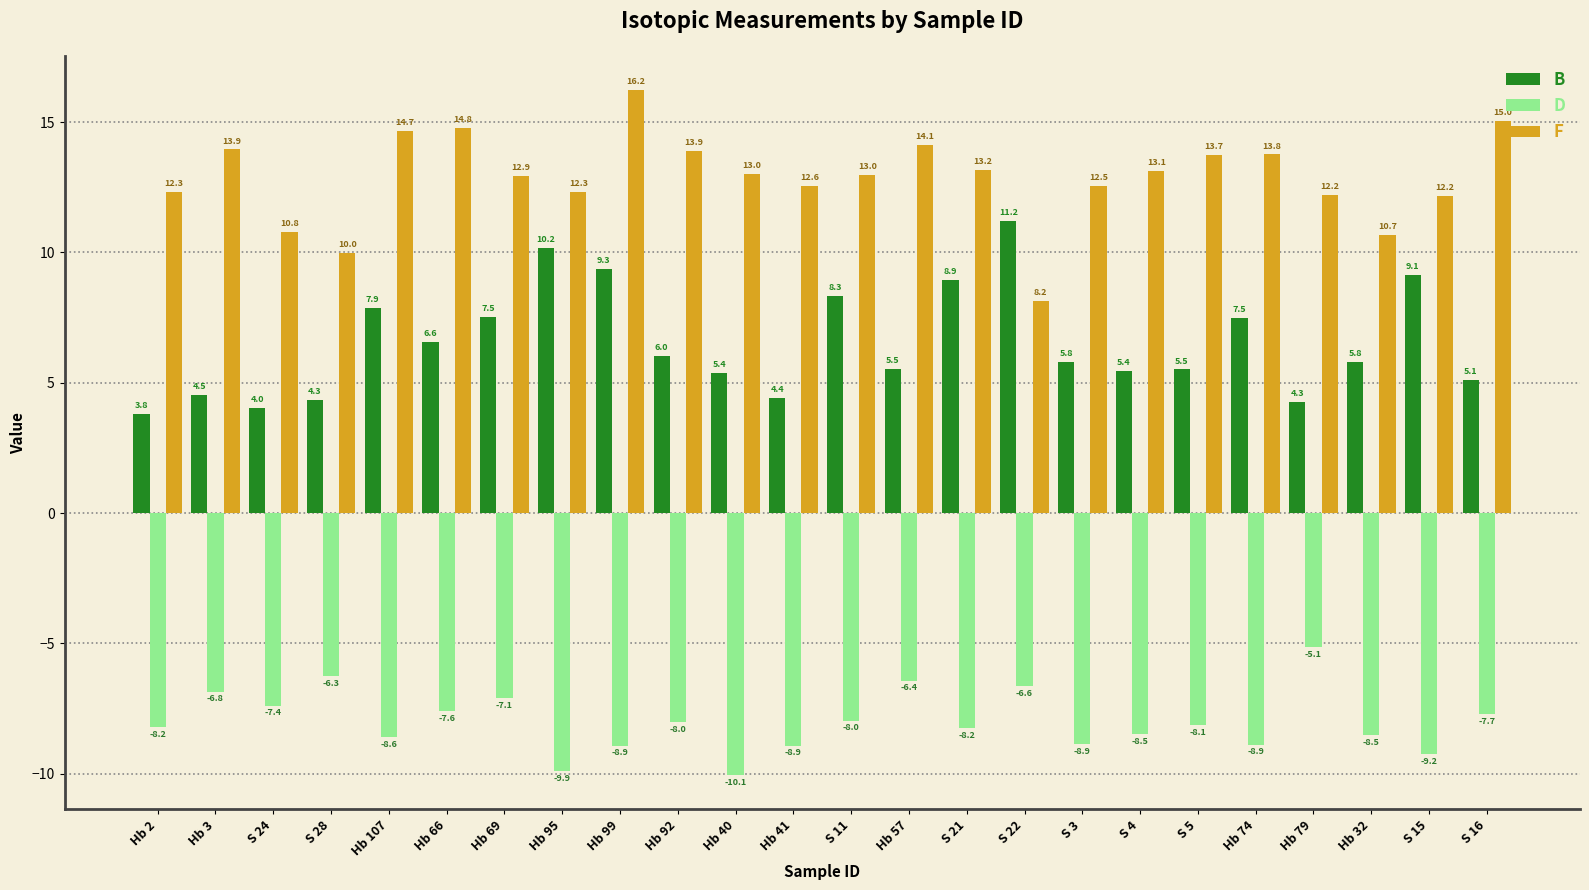

Where does the D series first go above -8?

Hb 3